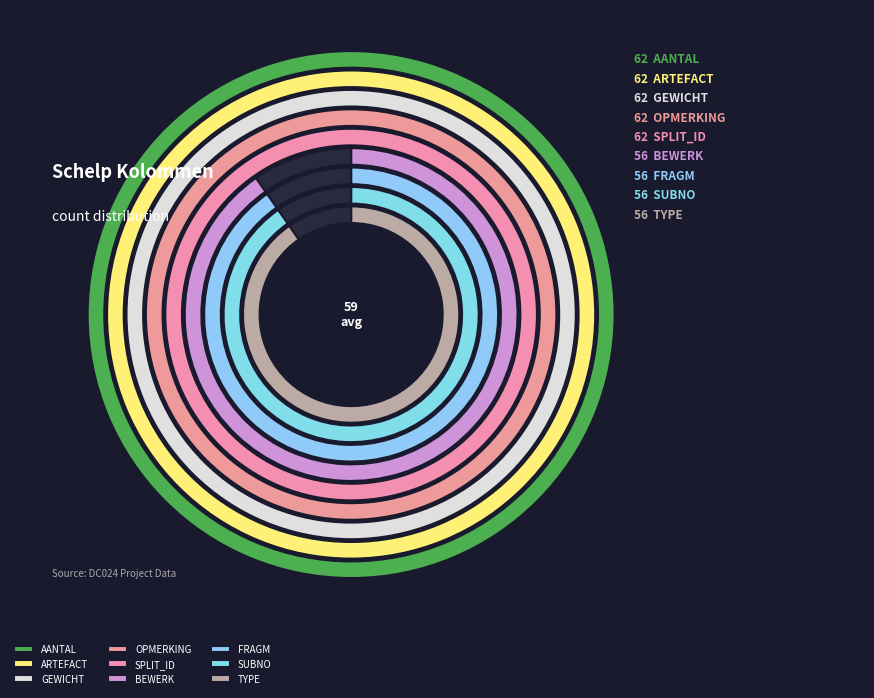

Combined, what portion of the pie is FRAGM and TYPE?

21.0%